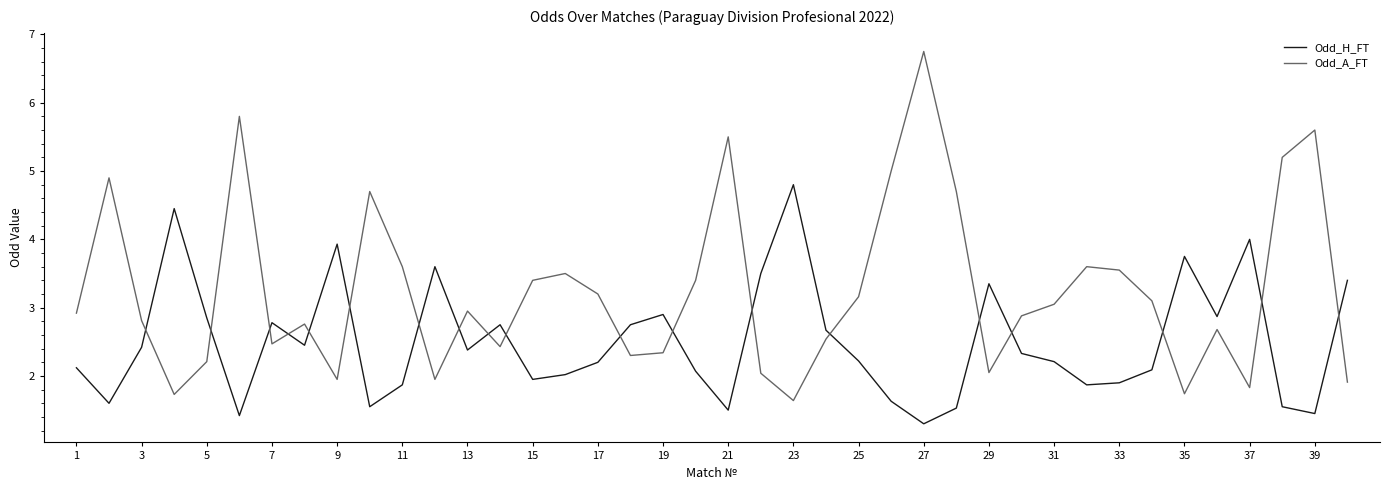

What is the difference between the second highest and second lowest values in the Odd_H_FT series?

3.0